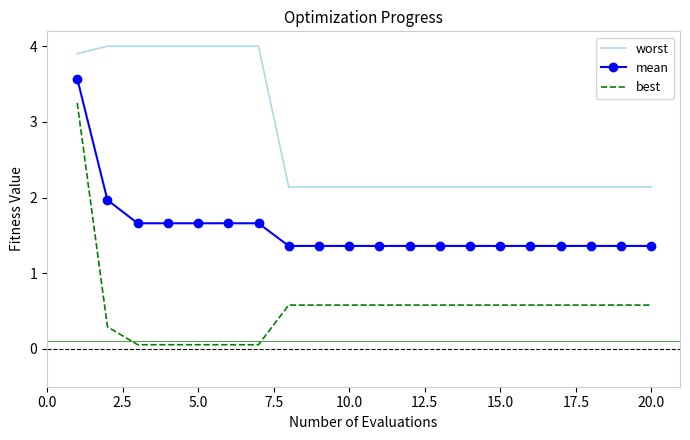

Which series has the largest total across all categories?

worst